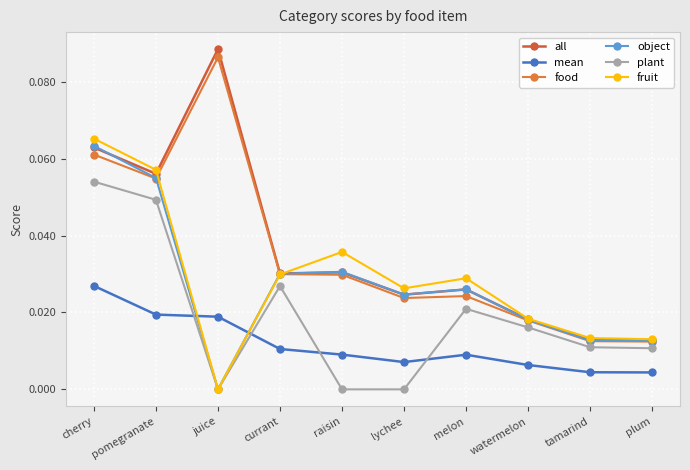

What is the label of the 10th point from the left?

plum